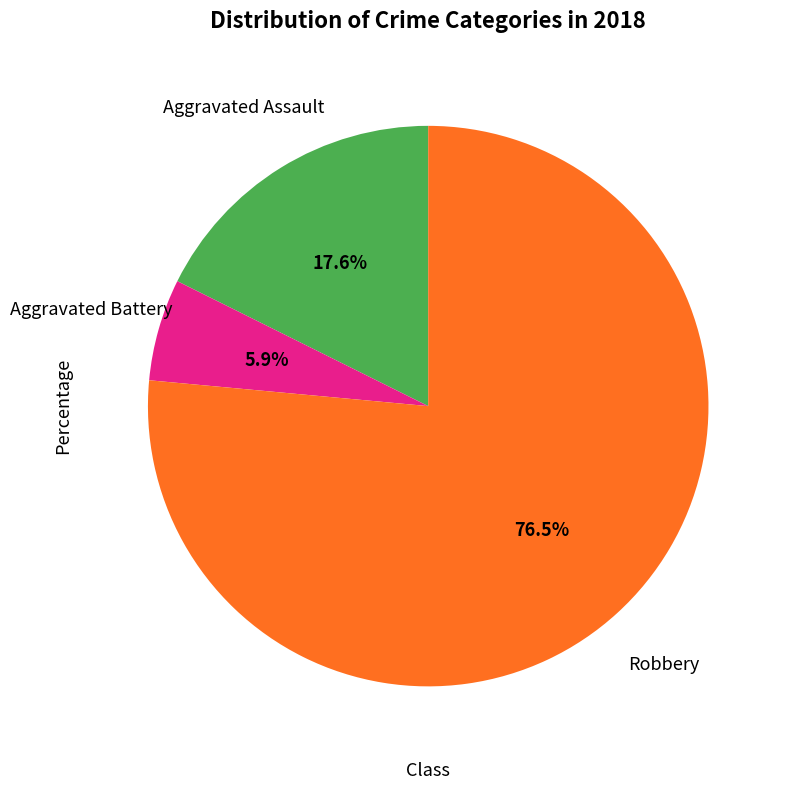

How many slices are in this pie chart?

3